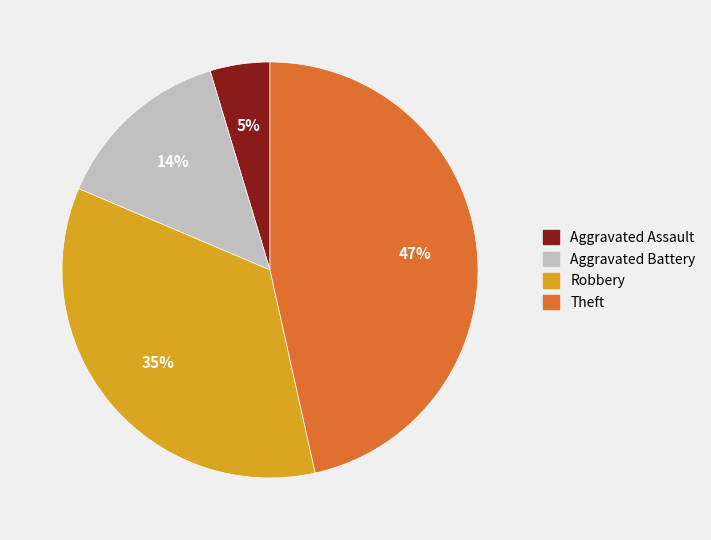

Combined, do Robbery and Theft account for over 50%?

Yes